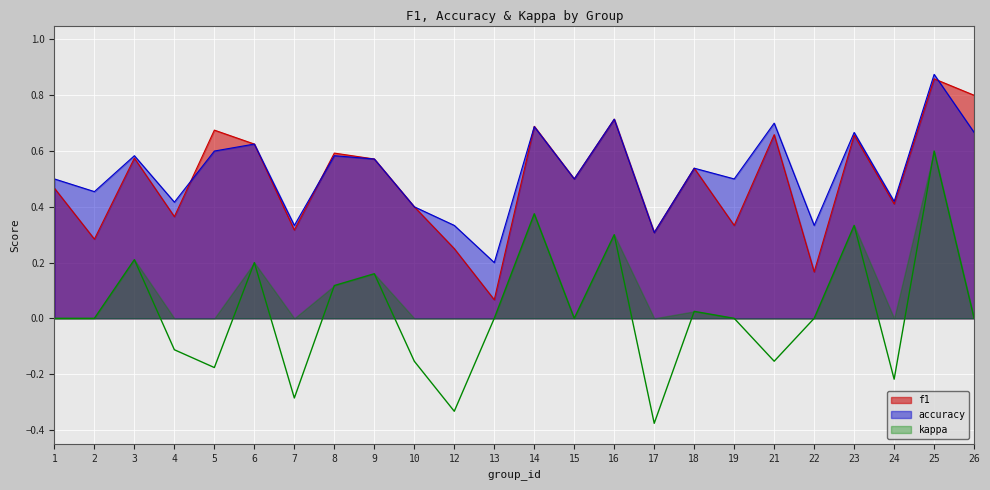

True or false: kappa and accuracy intersect in this chart.

False